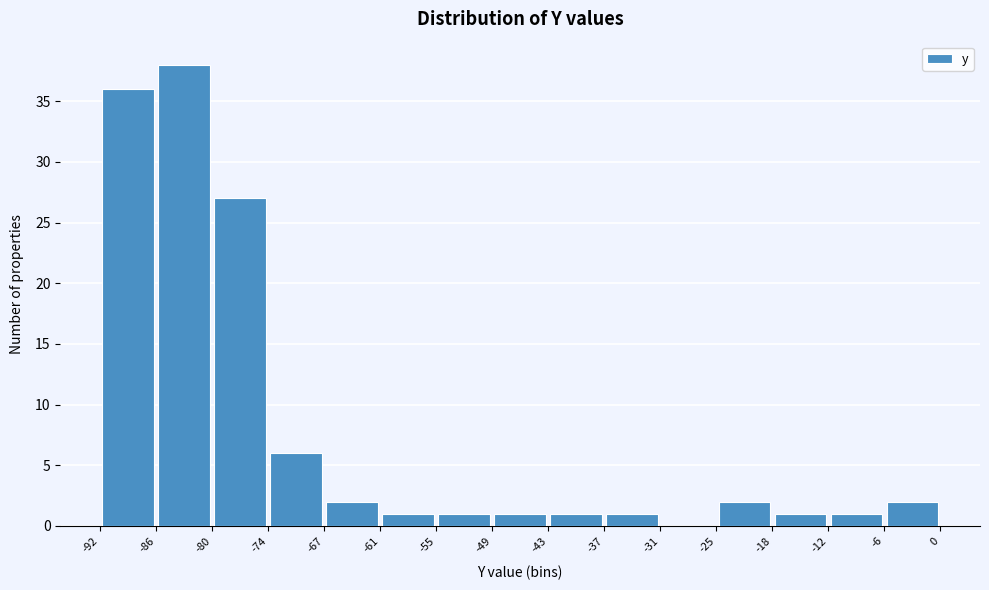

Reading left to right, list every bar in this chart as the range it spans on the x-axis followed by its height. The values are not printed on the chart, so give them approximately, as read against the axis.

-92 to -86: 36
-86 to -80: 38
-80 to -74: 27
-74 to -67: 6
-67 to -61: 2
-61 to -55: 1
-55 to -49: 1
-49 to -43: 1
-43 to -37: 1
-37 to -31: 1
-31 to -25: 0
-25 to -18: 2
-18 to -12: 1
-12 to -6: 1
-6 to 0: 2